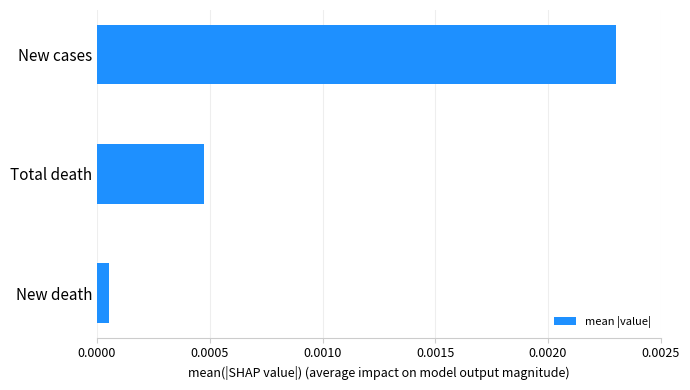

Which category has the highest value across all series?

New cases